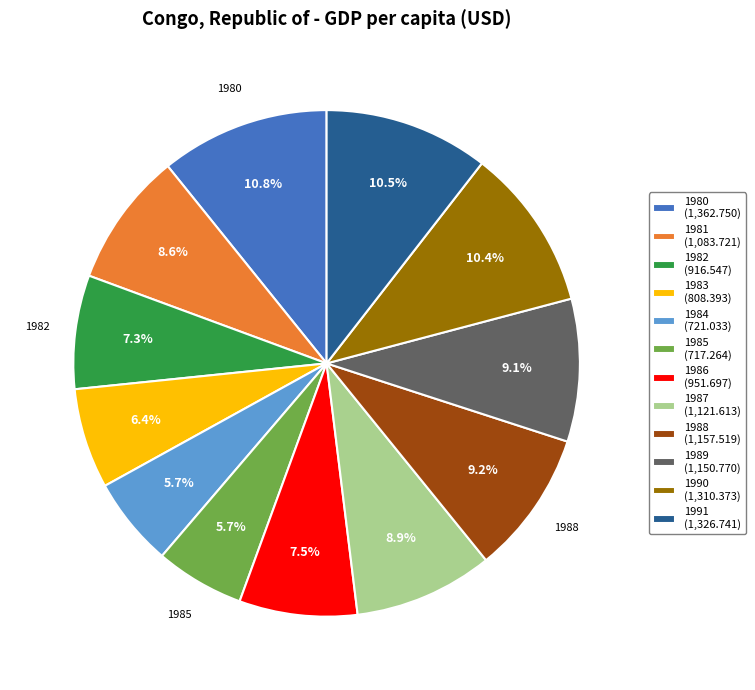

To the nearest percent, what is the average slice percentage?

8%